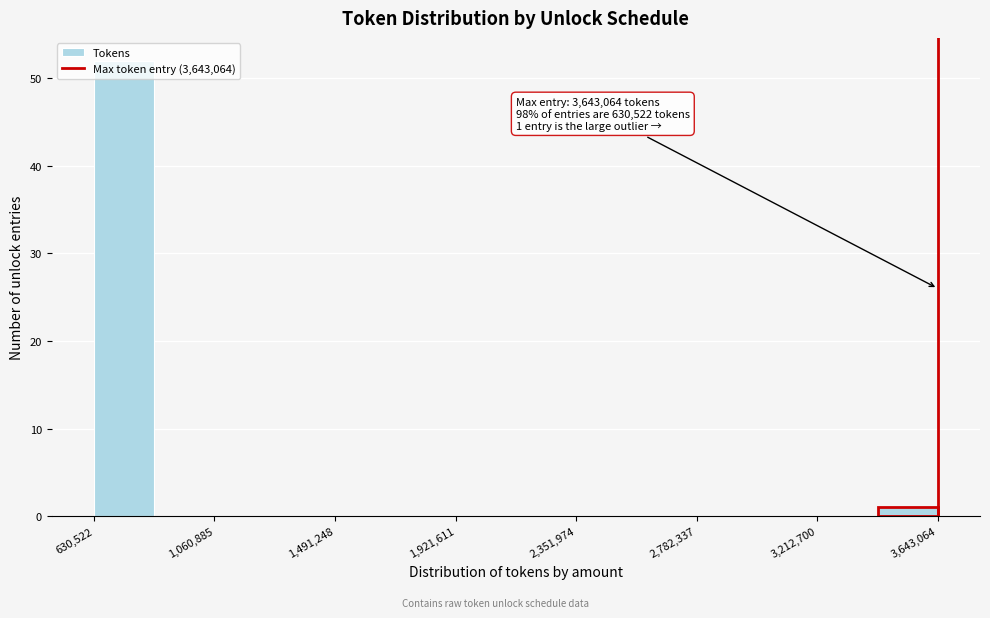

Over which range of the x-axis is the bar tallest?

650000 to 850000